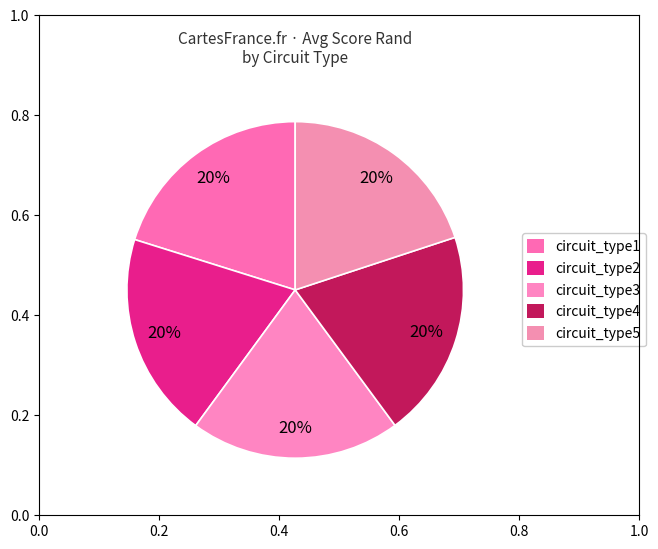

How many segments does this pie chart have?

5